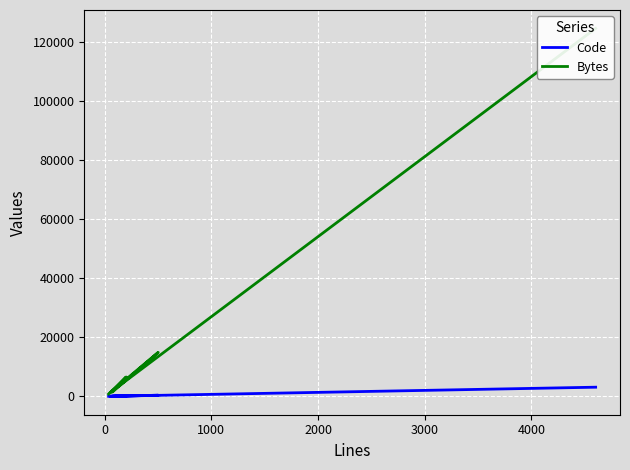

What is the sum of all Bytes values?

149446